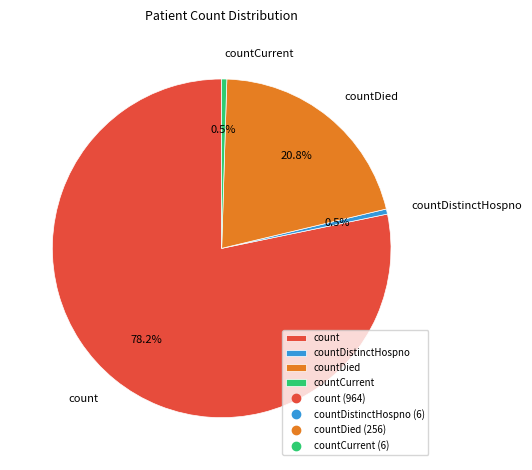

How much of the chart is everything except countCurrent?

99.5%